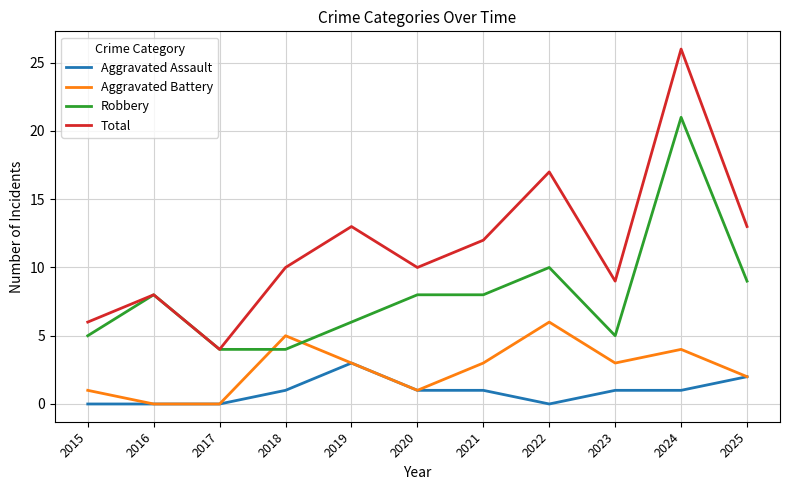

Does the chart have visible grid lines?

Yes